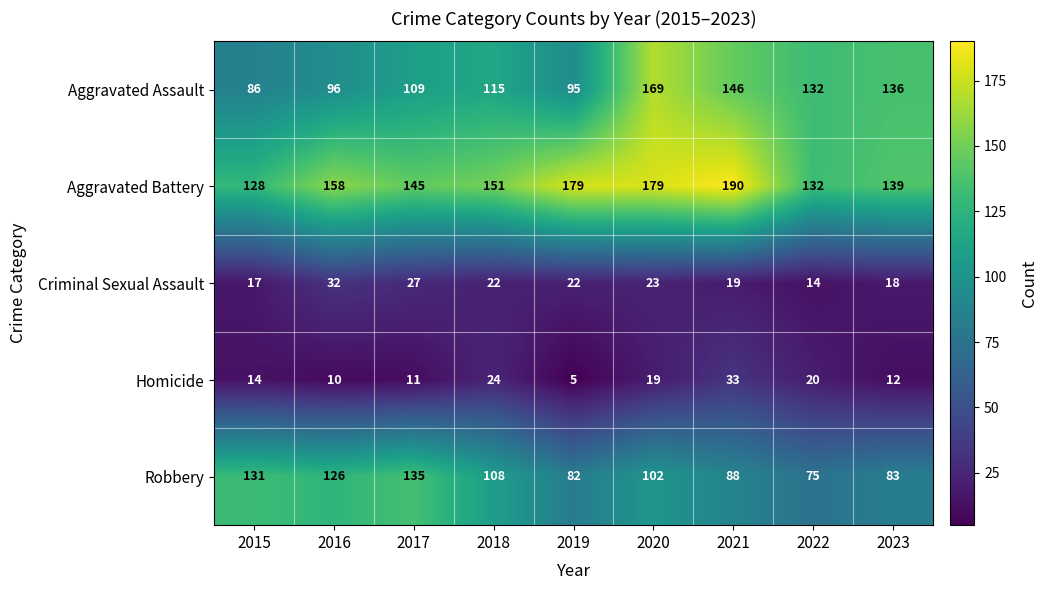

What is the difference between the maximum and minimum values in the Aggravated Battery series?

62